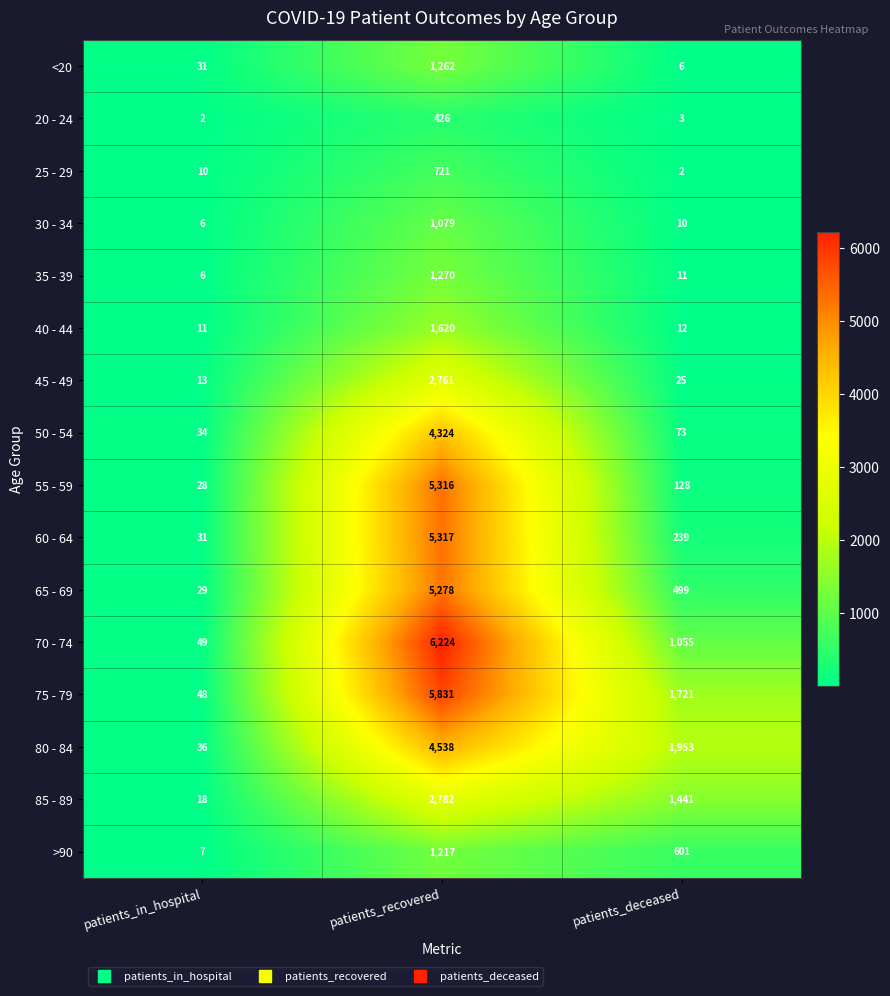

The value of 85 - 89 at patients_deceased is 2153. True or false?

False